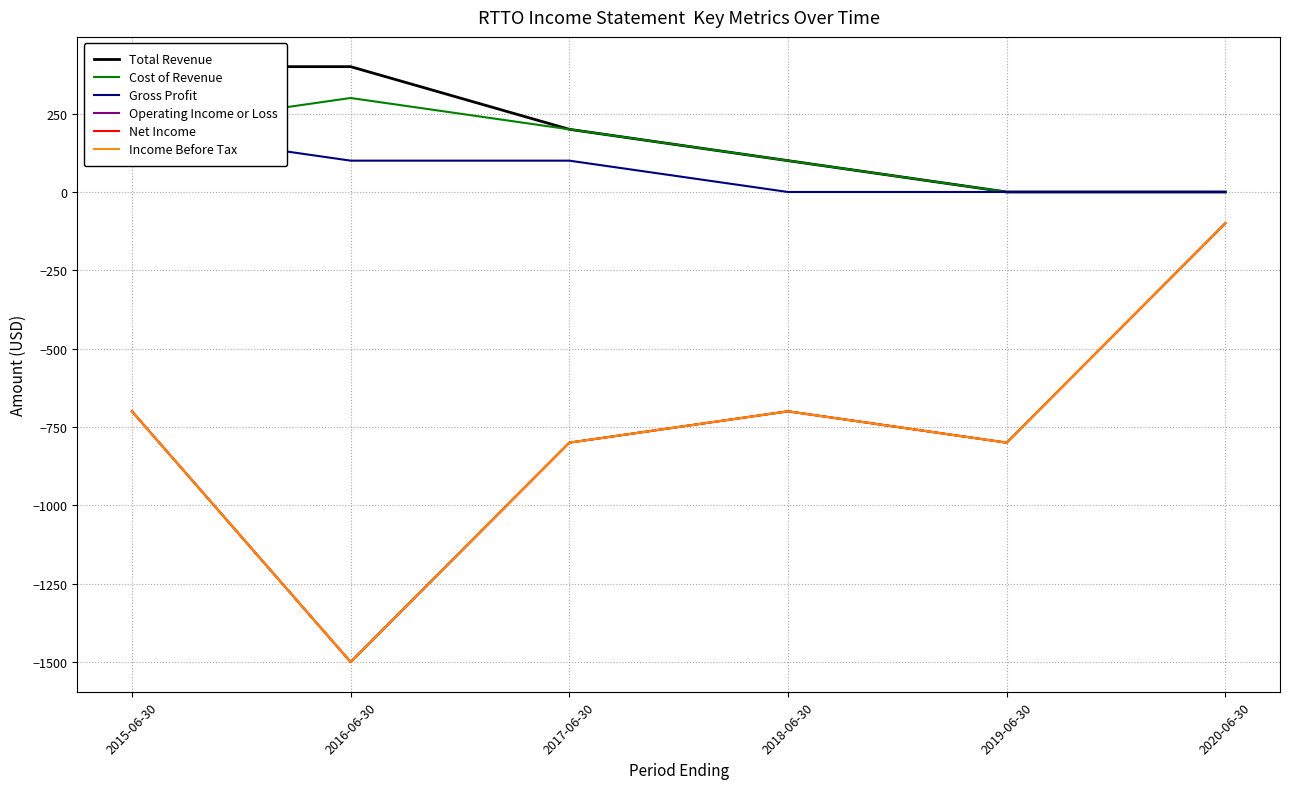

How many categories are shown in the chart?

6